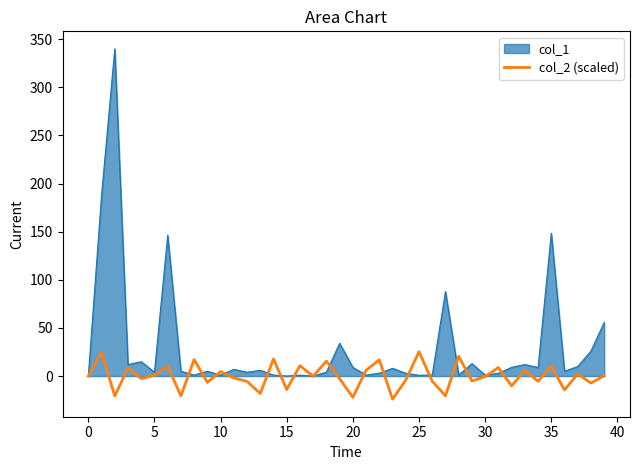

What is the minimum value for col_2 (scaled)?

-24.0